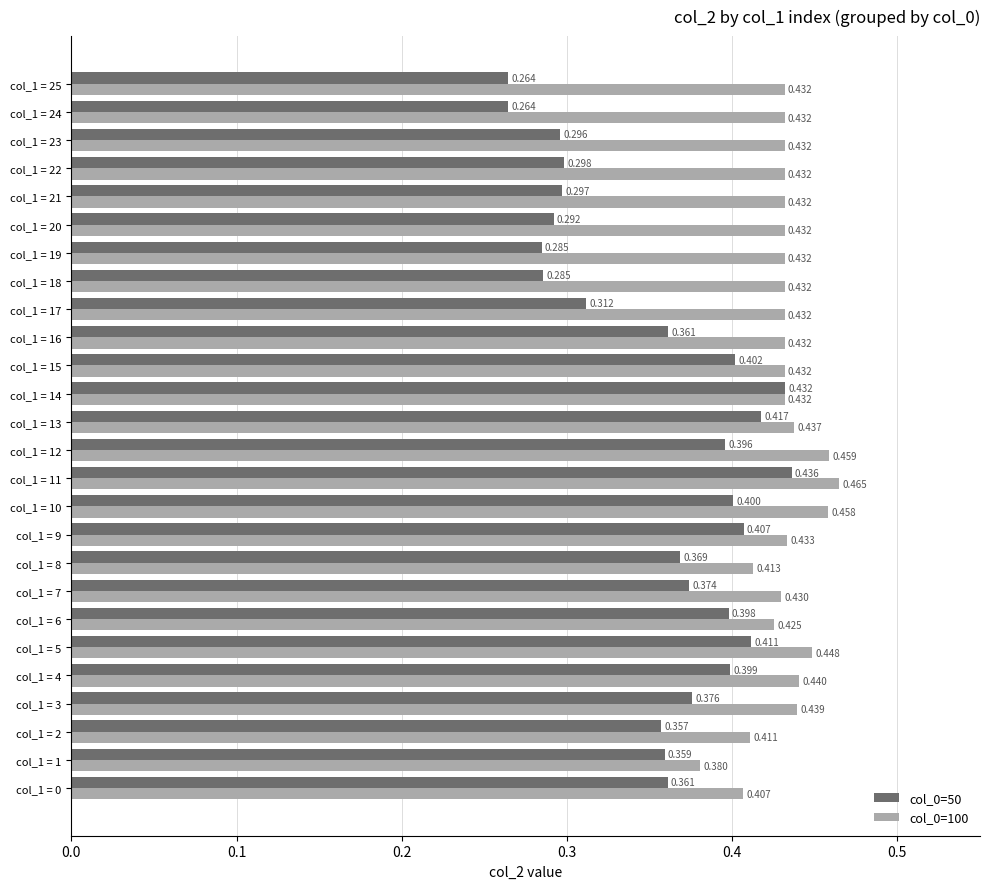

How many distinct data groups are displayed?

2